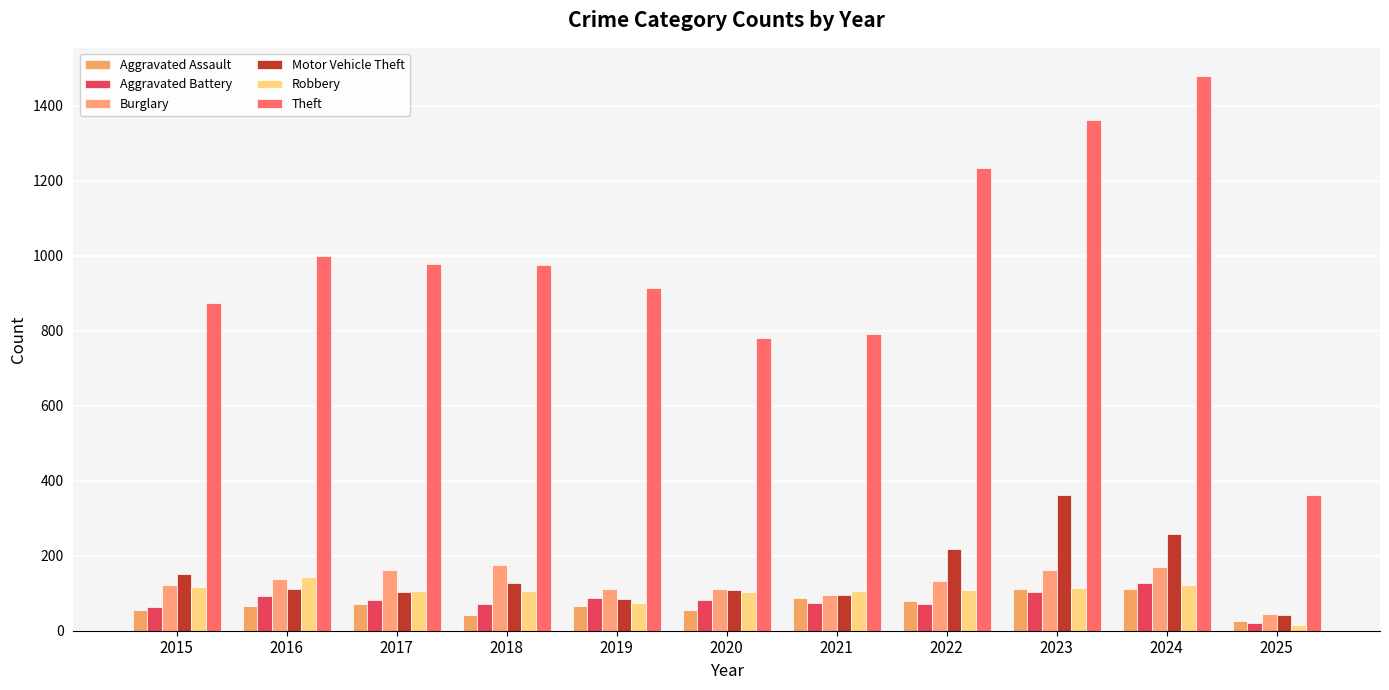

Reading left to right, list all the values displayed in this chart.

Aggravated Assault: 54	66	72	43	65	56	86	78	110	112	27
Aggravated Battery: 64	93	83	70	88	82	75	71	102	127	20
Burglary: 121	139	162	176	110	110	95	132	161	169	44
Motor Vehicle Theft: 152	110	104	127	84	109	96	219	363	259	42
Robbery: 117	144	105	107	75	102	105	108	113	121	14
Theft: 874	999	979	977	914	782	791	1235	1363	1481	363